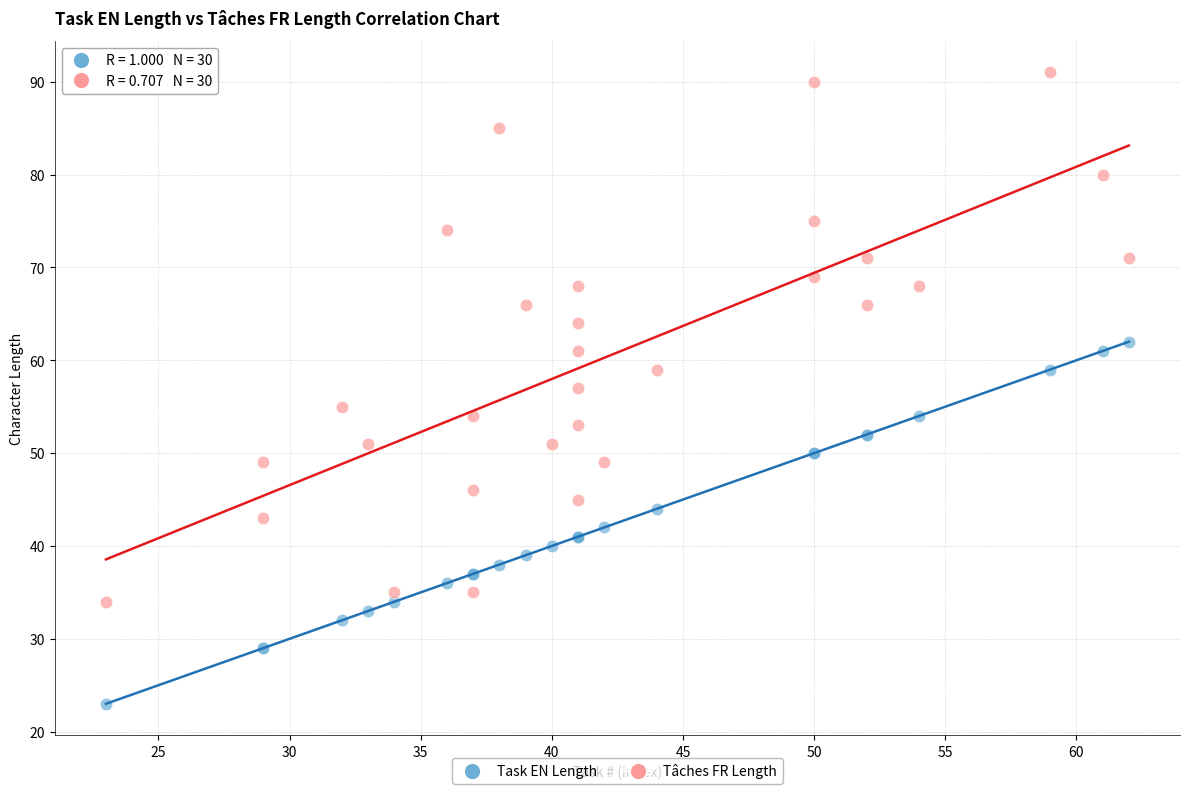

Which series contains the lowest Y value?

Task EN Length